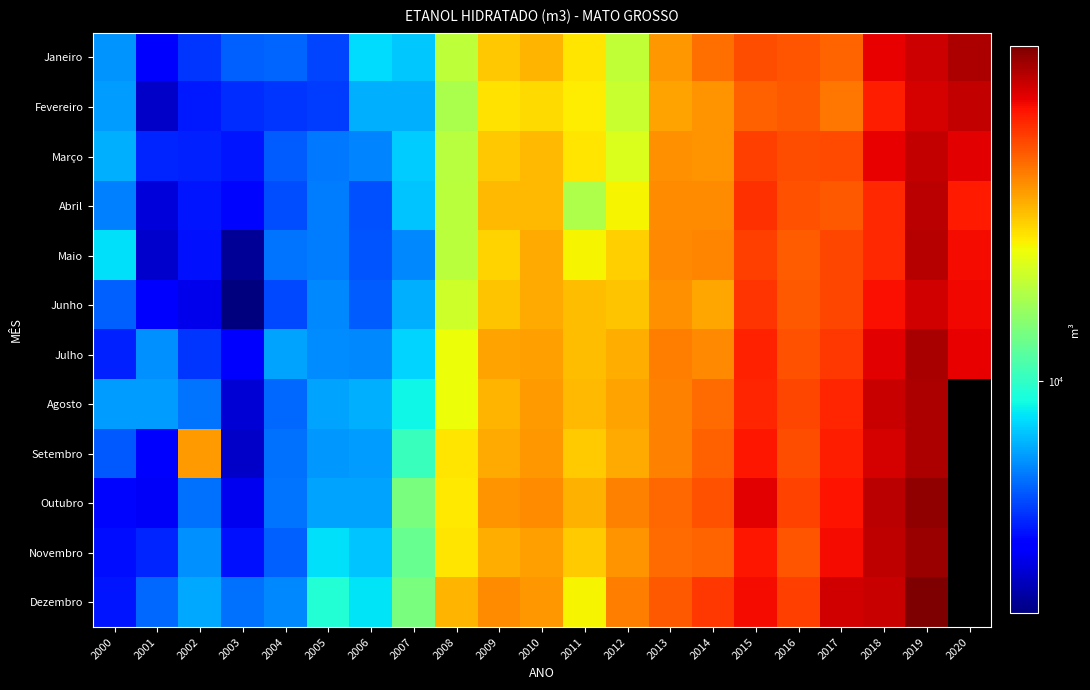

Between 2001 and 2002, which series saw the biggest shift?

Setembro